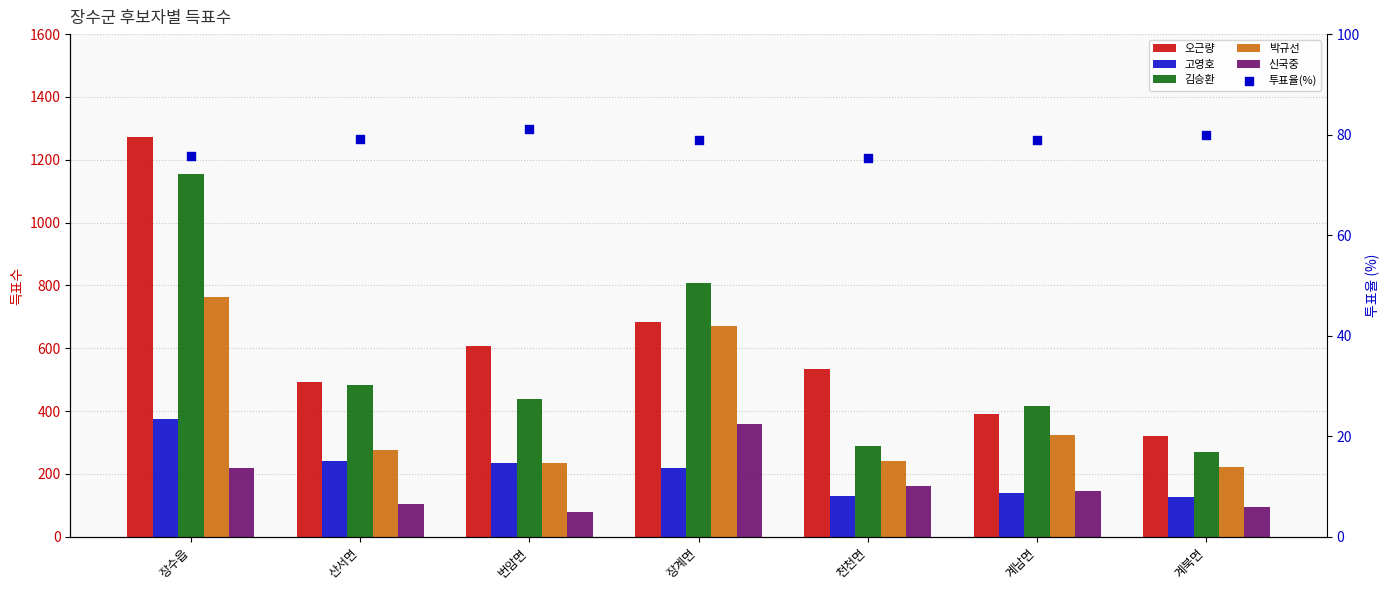

What is the total value across all series at 장수읍?

3863.7